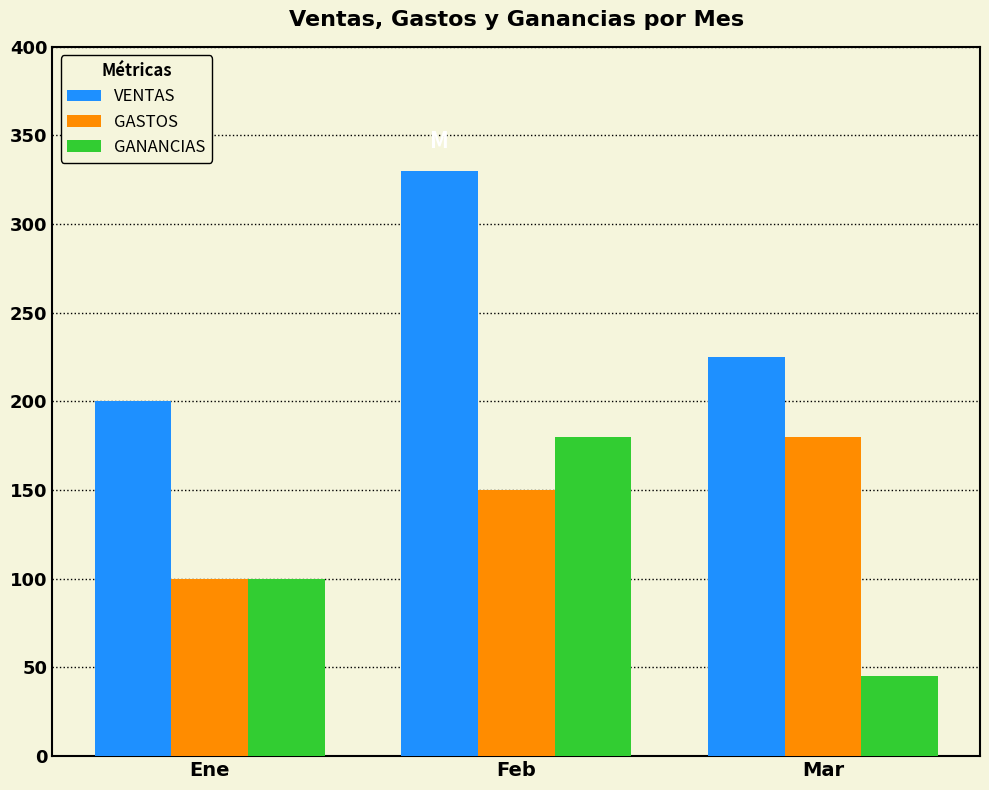

What is the label of the 2nd bar from the right?

Feb